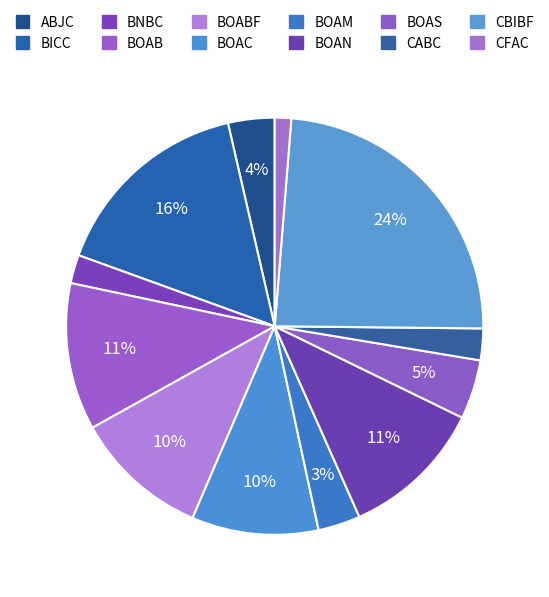

Does any single category account for the majority?

No